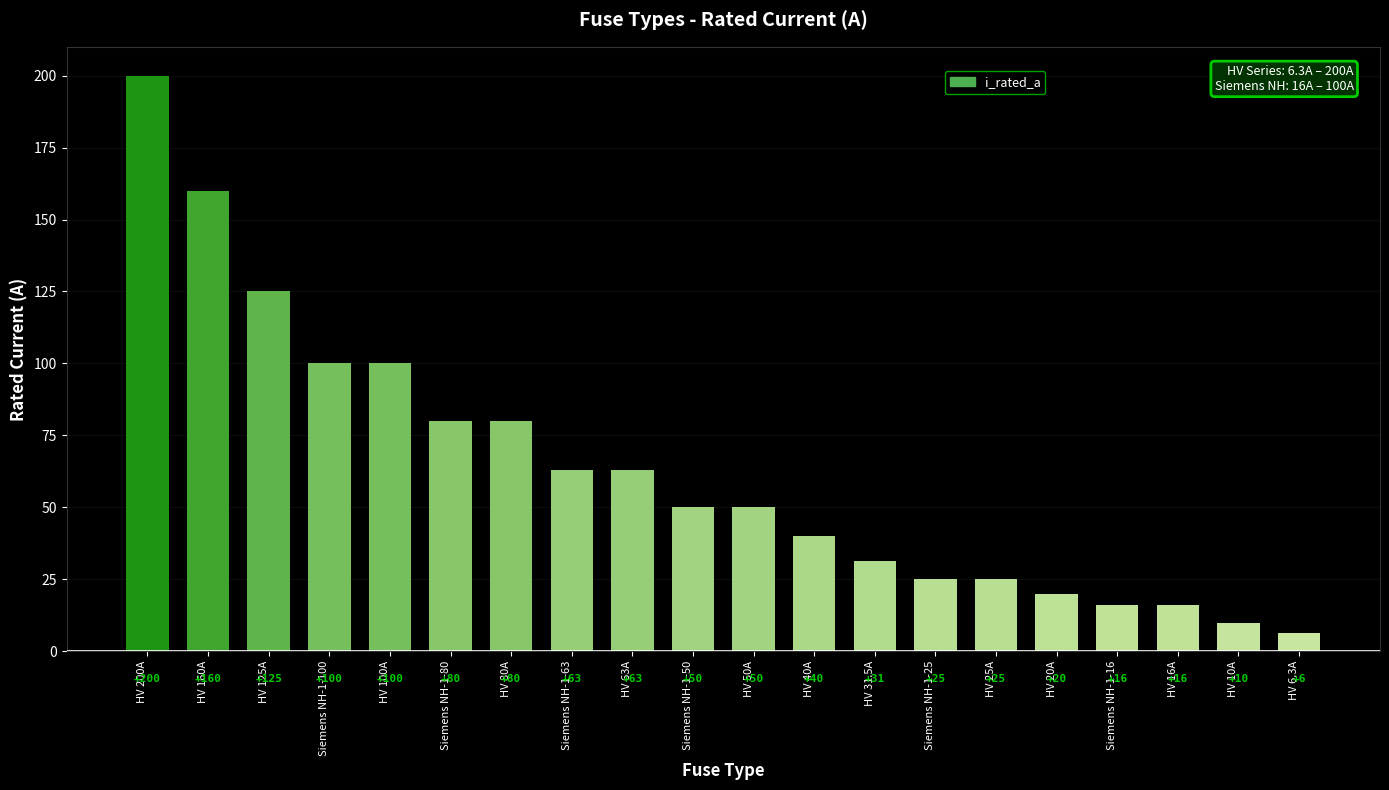

What is the maximum value shown in the chart?

200.0